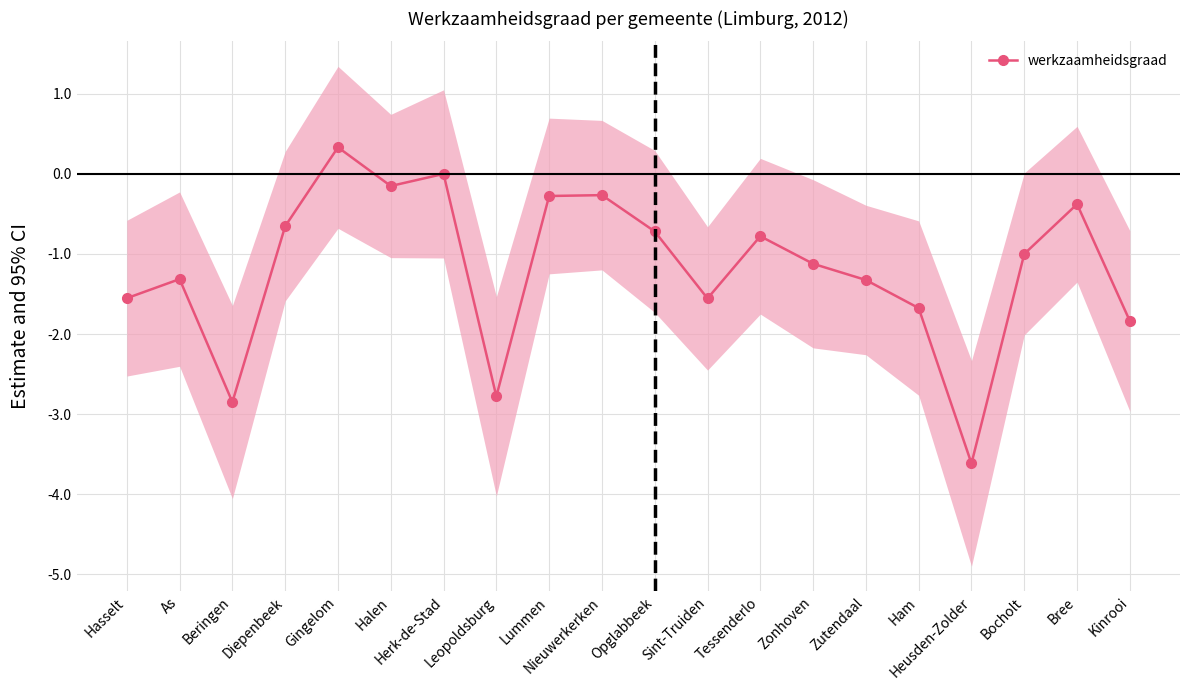

List the labels in order of value, largest first.

Gingelom, Herk-de-Stad, Halen, Nieuwerkerken, Lummen, Bree, Diepenbeek, Opglabbeek, Tessenderlo, Bocholt, Zonhoven, As, Zutendaal, Hasselt, Sint-Truiden, Ham, Kinrooi, Leopoldsburg, Beringen, Heusden-Zolder